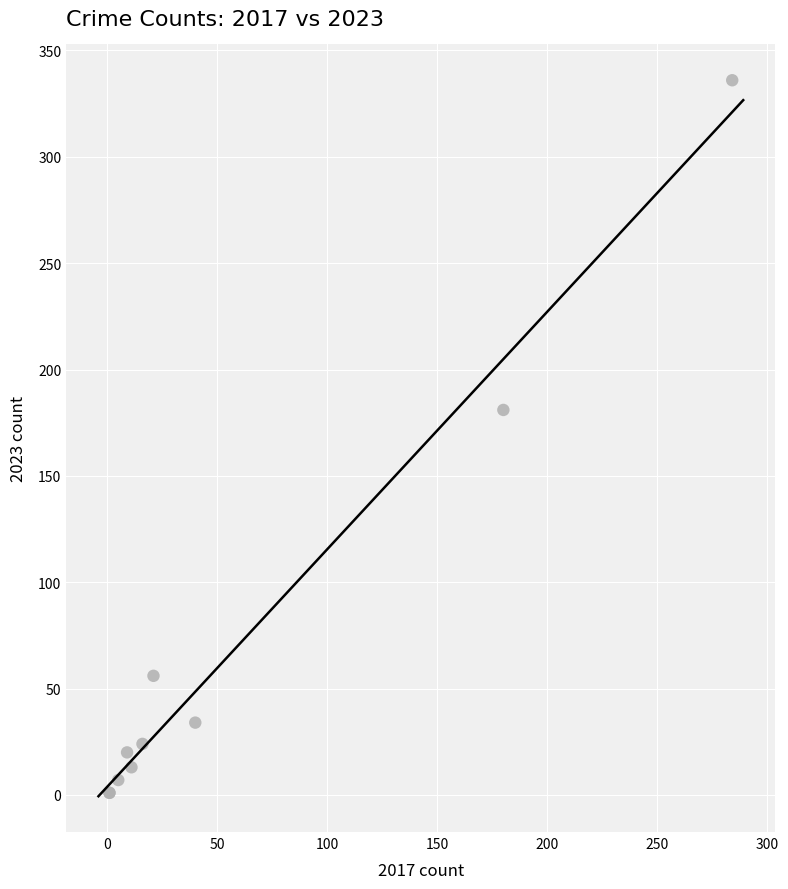

What Y value in the scatter plot is closest to 168?

181